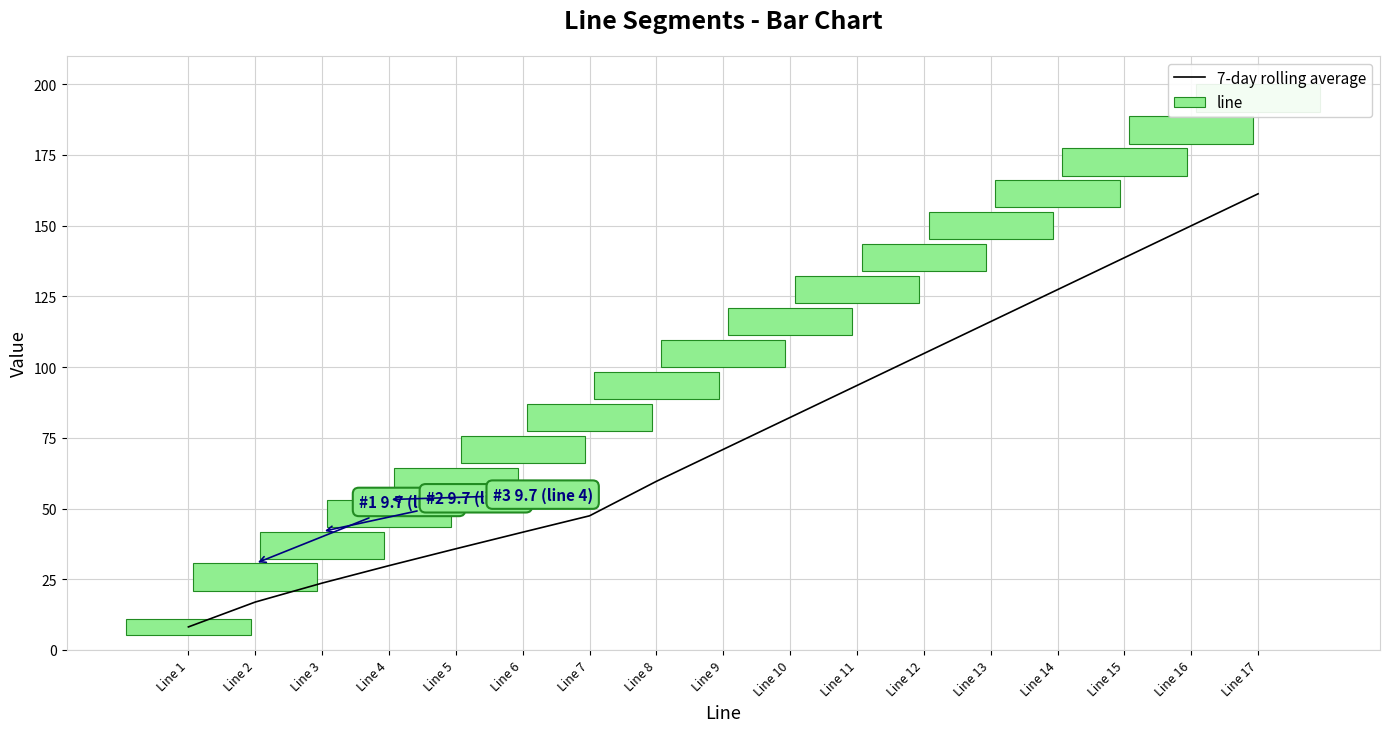

Rank the categories by 7-day rolling average value from lowest to highest.

Line 1, Line 2, Line 3, Line 4, Line 5, Line 6, Line 7, Line 8, Line 9, Line 10, Line 11, Line 12, Line 13, Line 14, Line 15, Line 16, Line 17